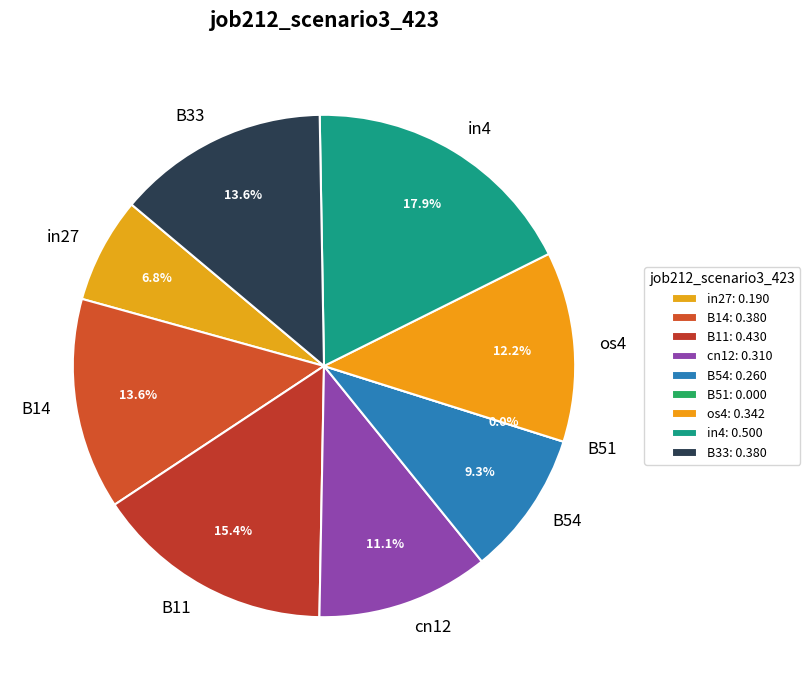

What is the change in value from B11 to B51?

-0.4